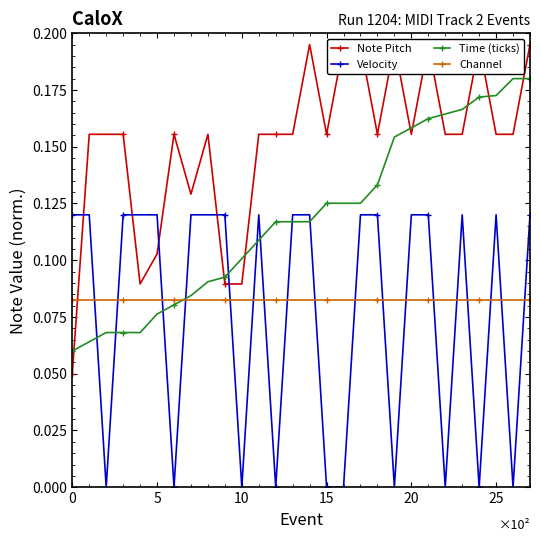

What is the value of the Note Pitch point at the 9th from the left?

0.2